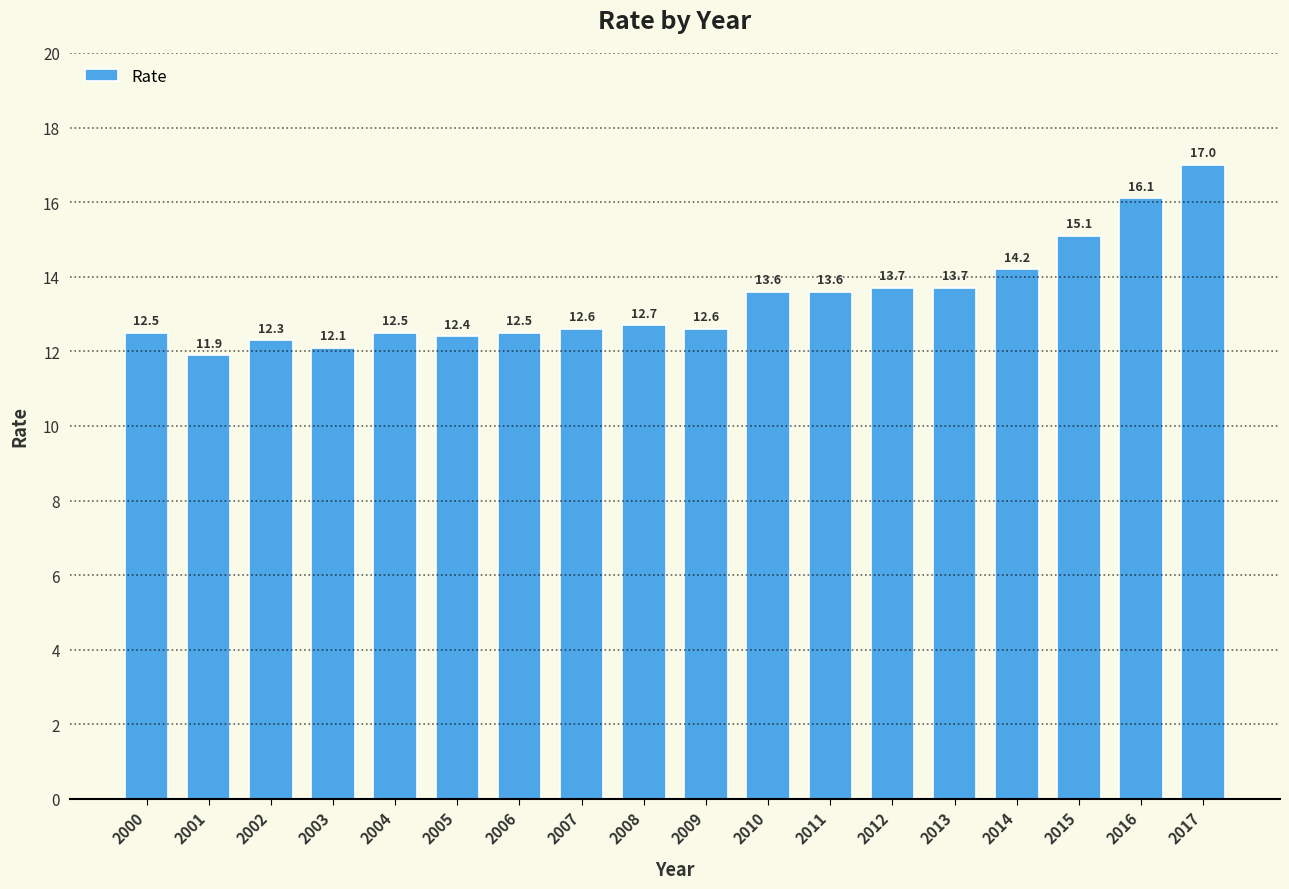

What is the average value?

13.4